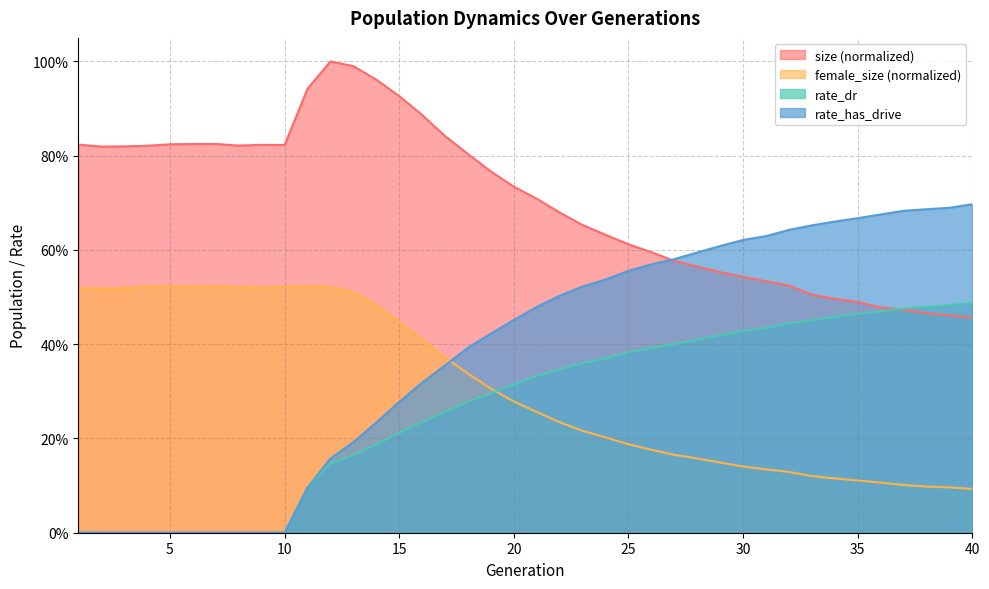

Which series changed the most between 23 and 33?

size